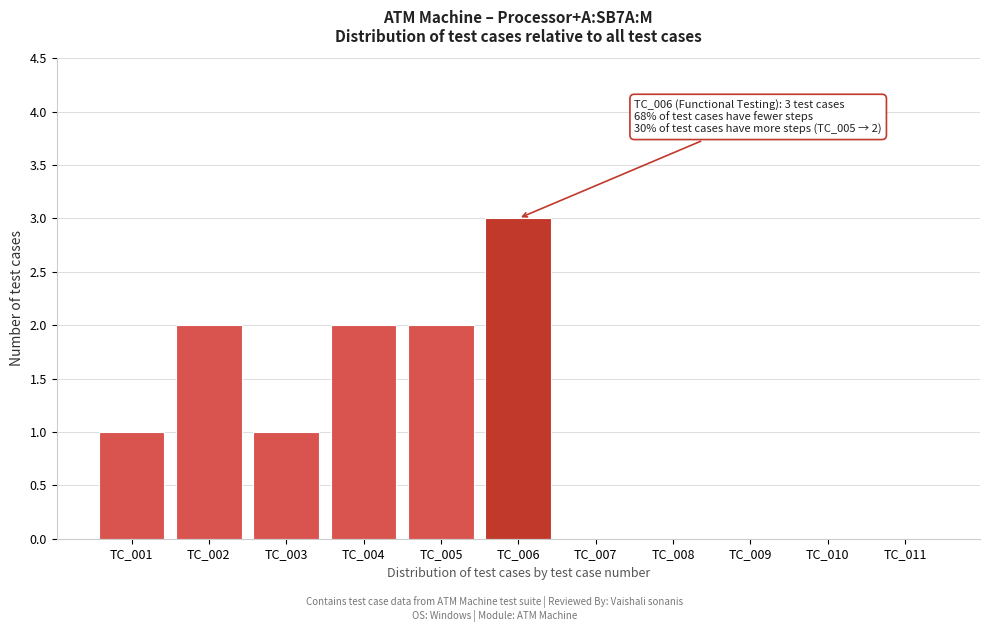

Reading left to right, transcribe all the data shown in this chart.

TC_001=1	TC_002=2	TC_003=1	TC_004=2	TC_005=2	TC_006=3	TC_007=0	TC_008=0	TC_009=0	TC_010=0	TC_011=0